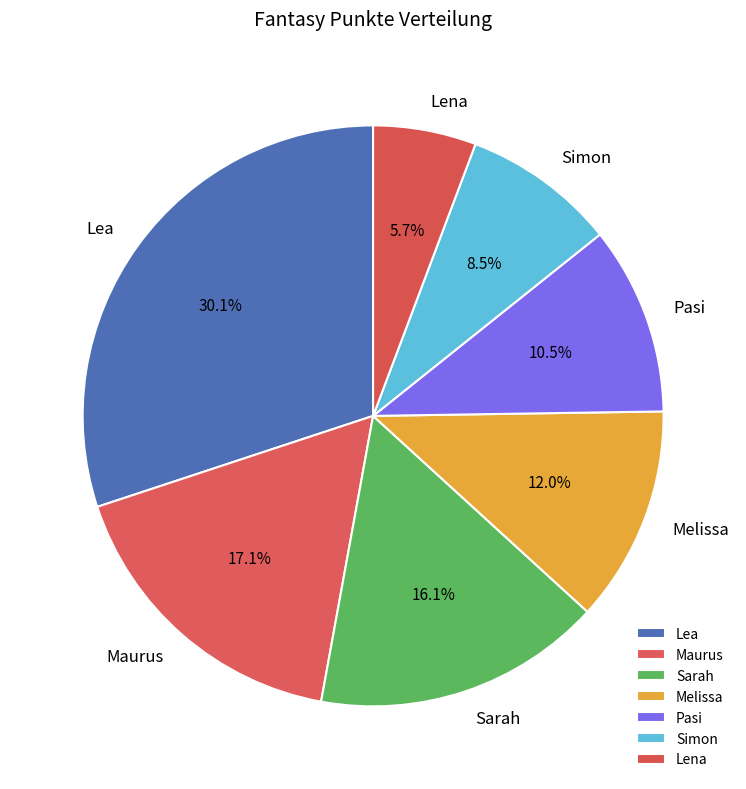

What percentage is NOT represented by Sarah?

83.9%